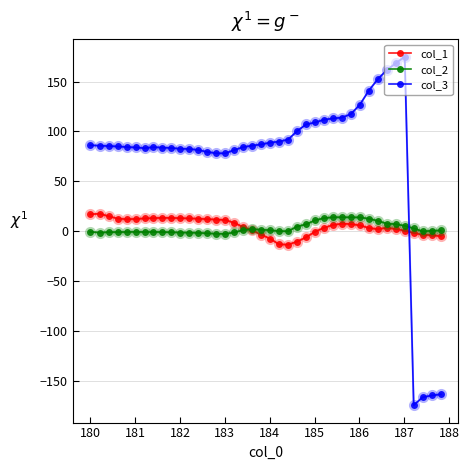

How many values in col_3 are above zero?

36